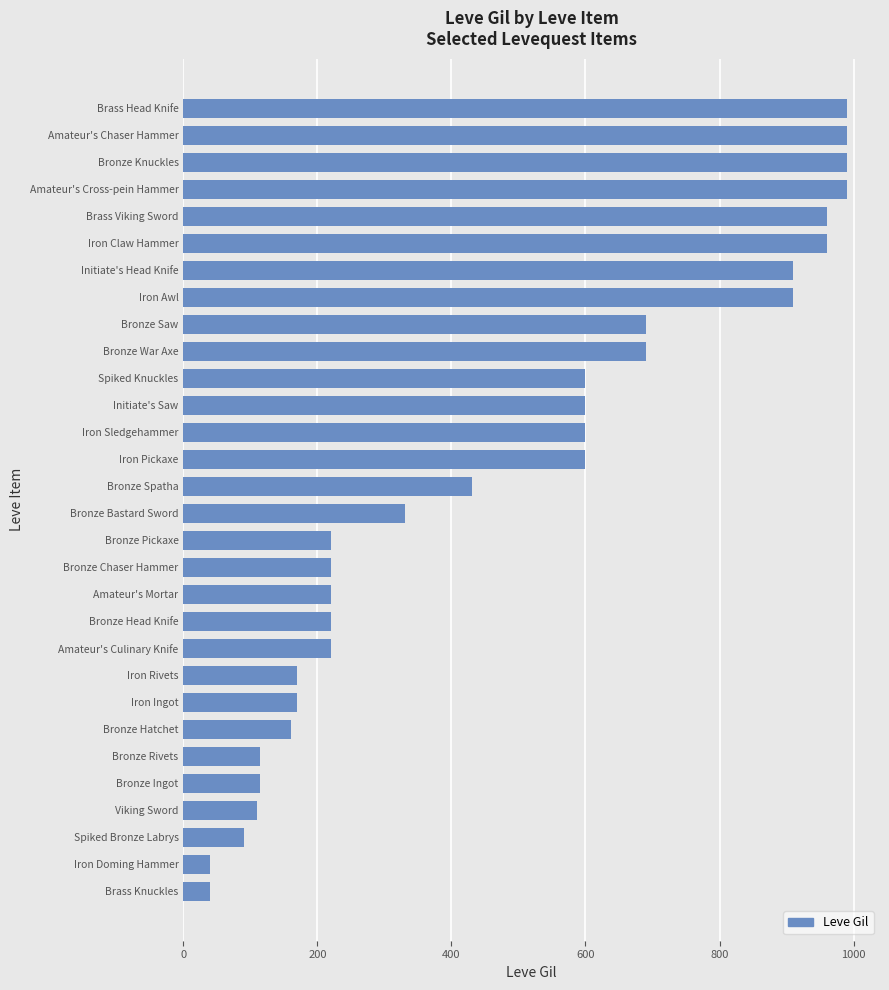

The chart shows a value of 170 at Iron Ingot. True or false?

True